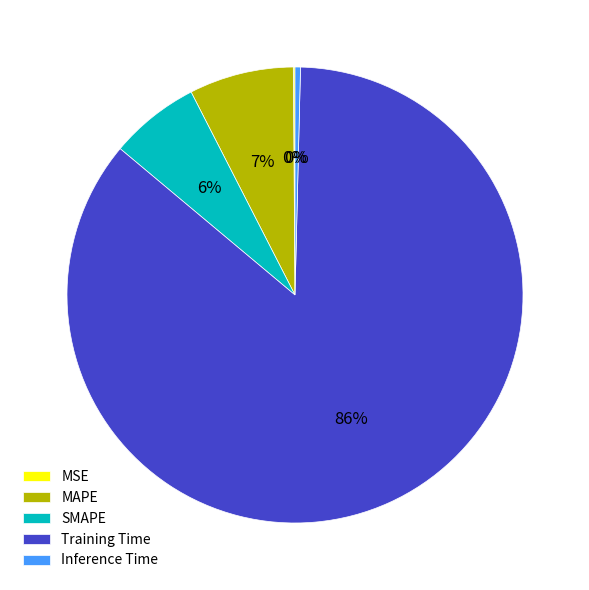

The SMAPE slice represents 6% of the pie. True or false?

True